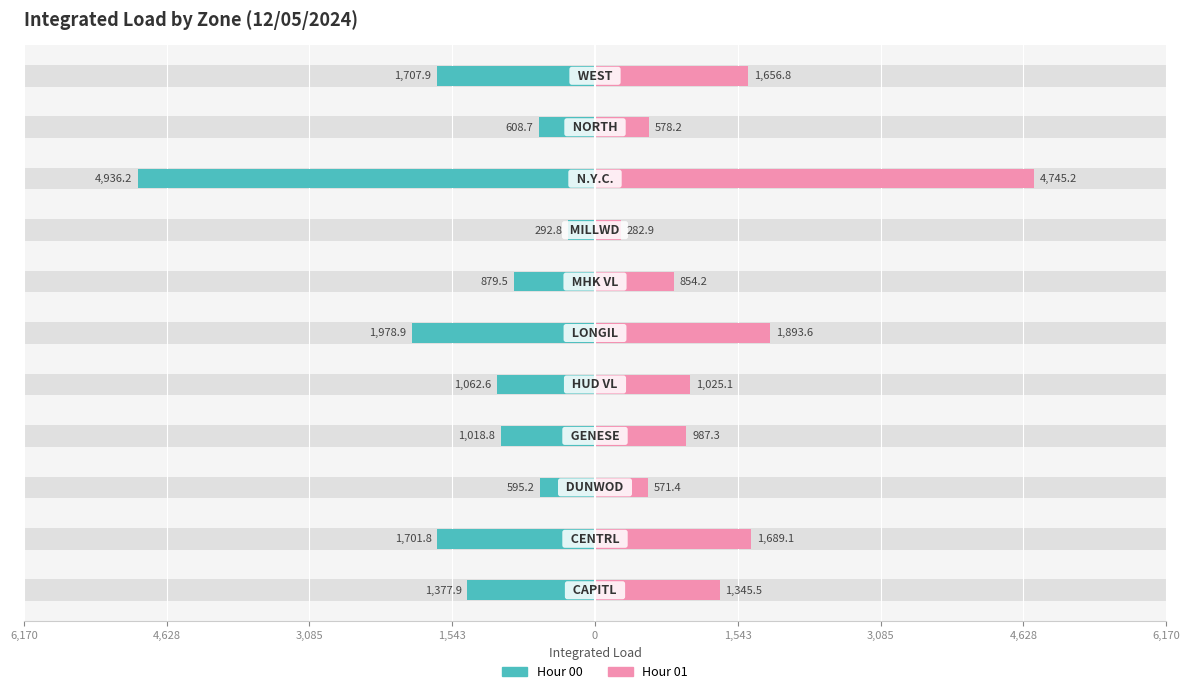

How many data points in Hour 01 are above 1025?

6